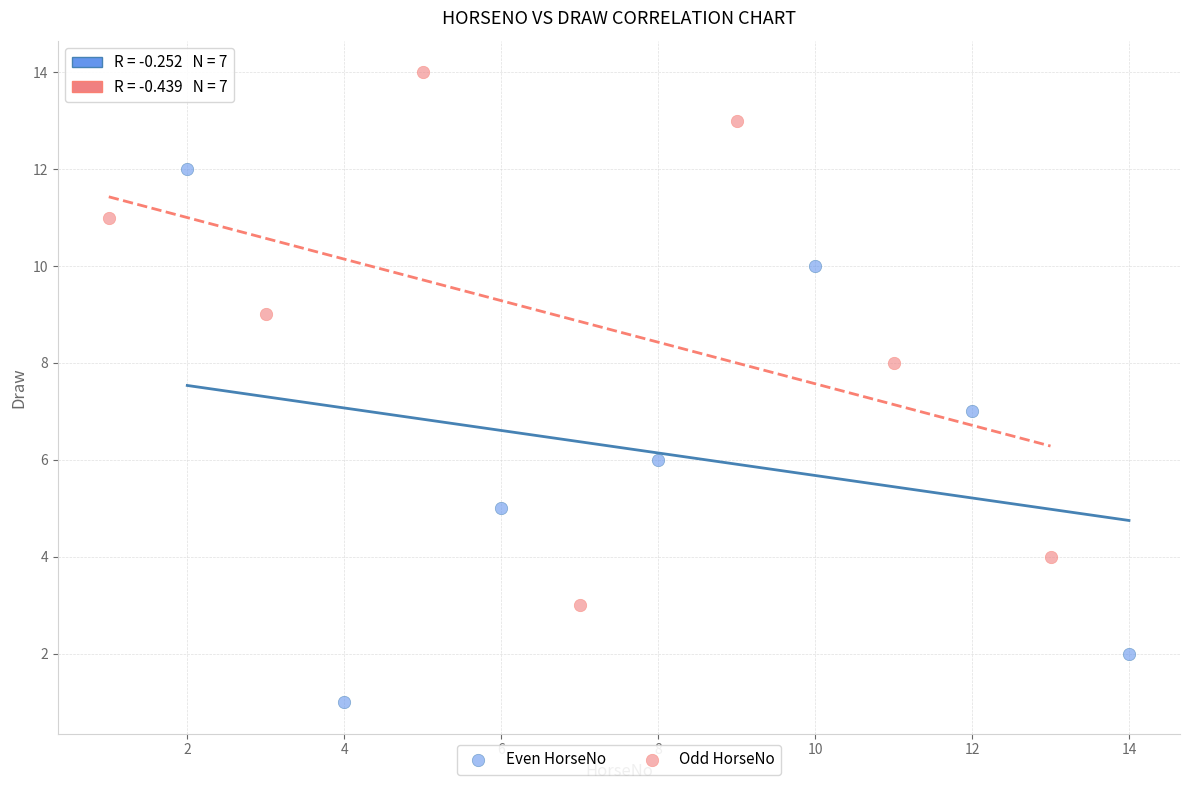

Which series contains the lowest Y value?

Even HorseNo